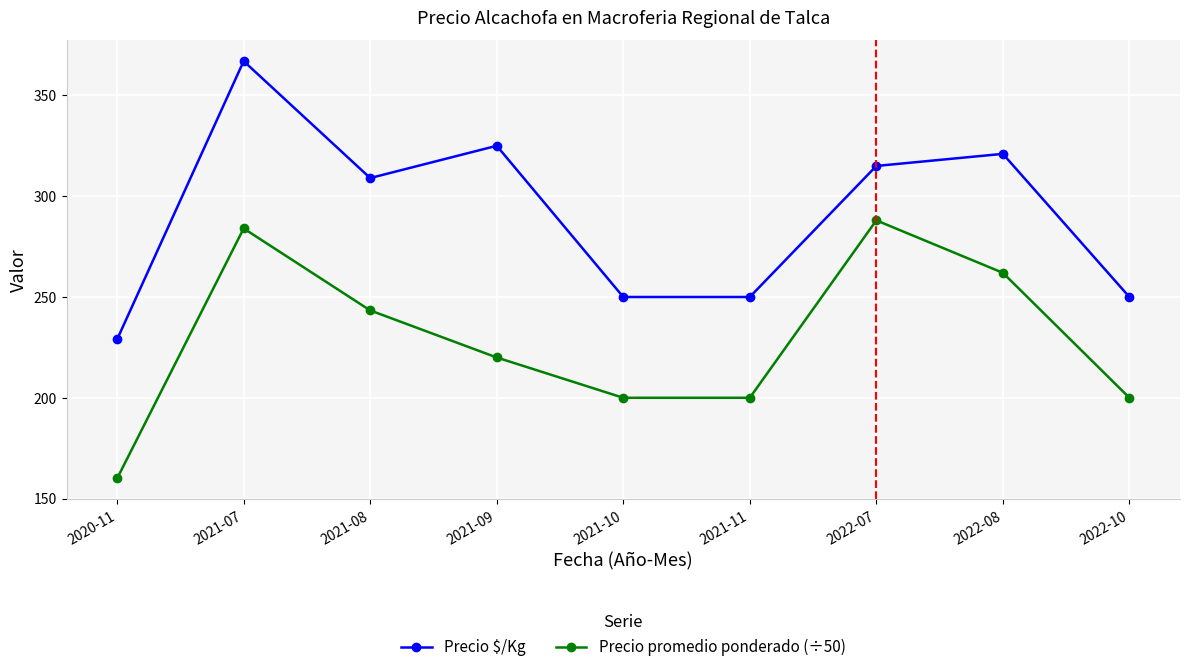

True or false: Precio $/Kg has a value of 367.0 at 2021-07.

True